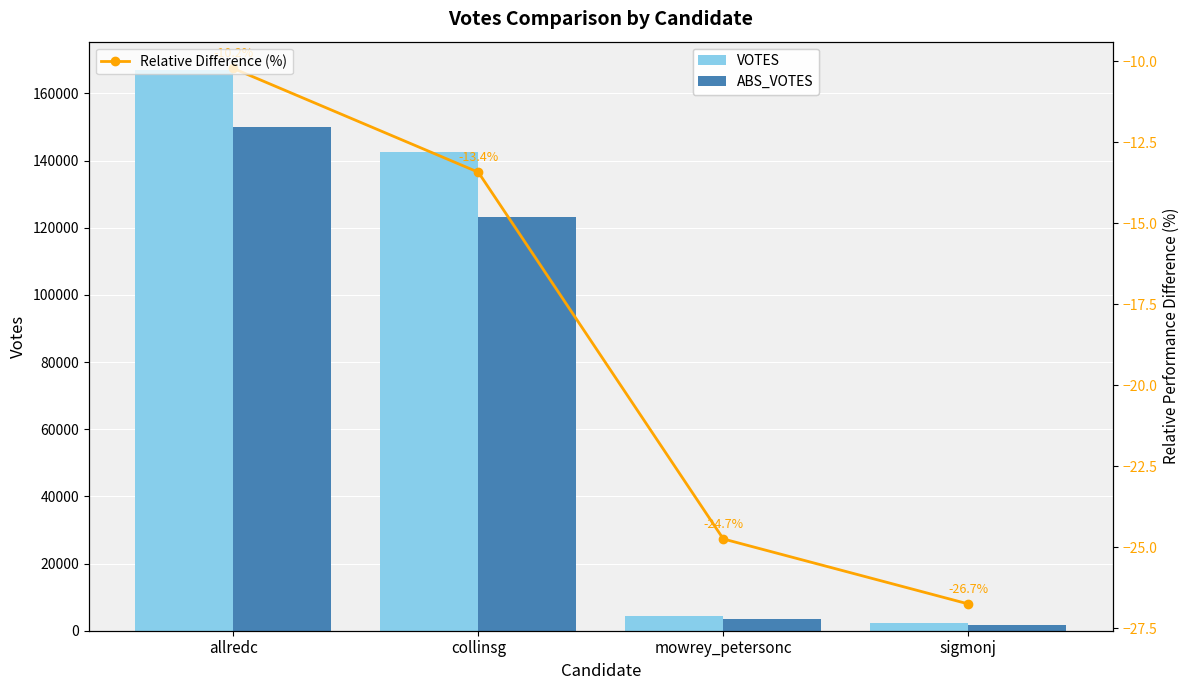

What are all the series names shown in the legend?

VOTES, ABS_VOTES, Relative Difference (%)